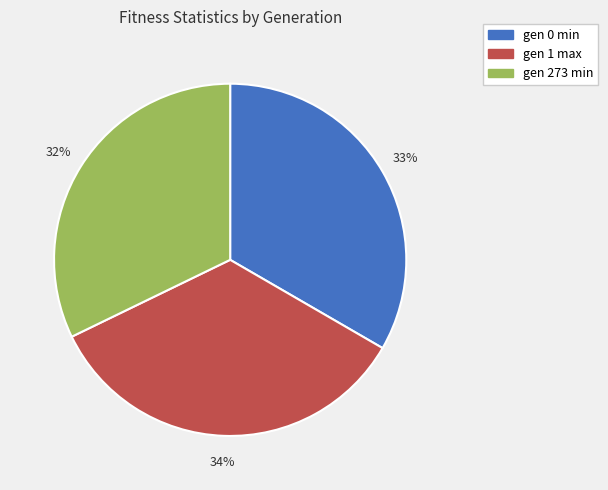

What is the ratio of the value at gen 0 min to the value at gen 1 max?

1.0